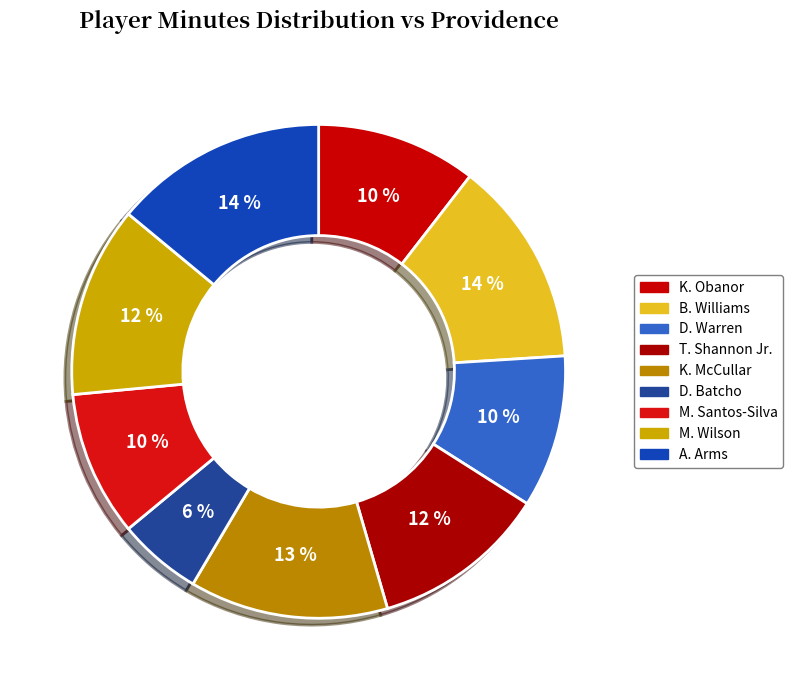

How many segments does this pie chart have?

9